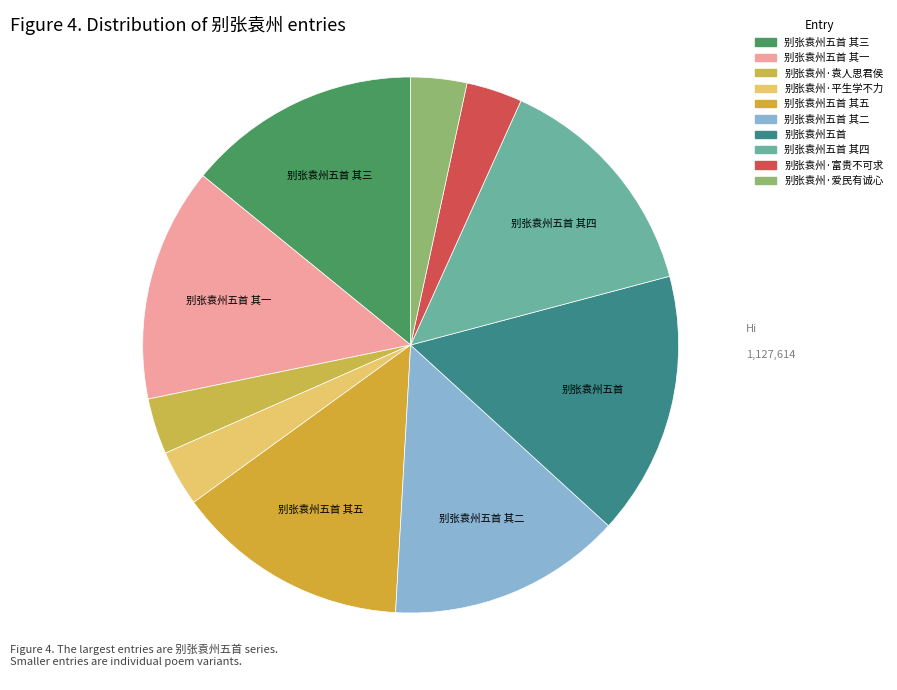

How many segments does this pie chart have?

10